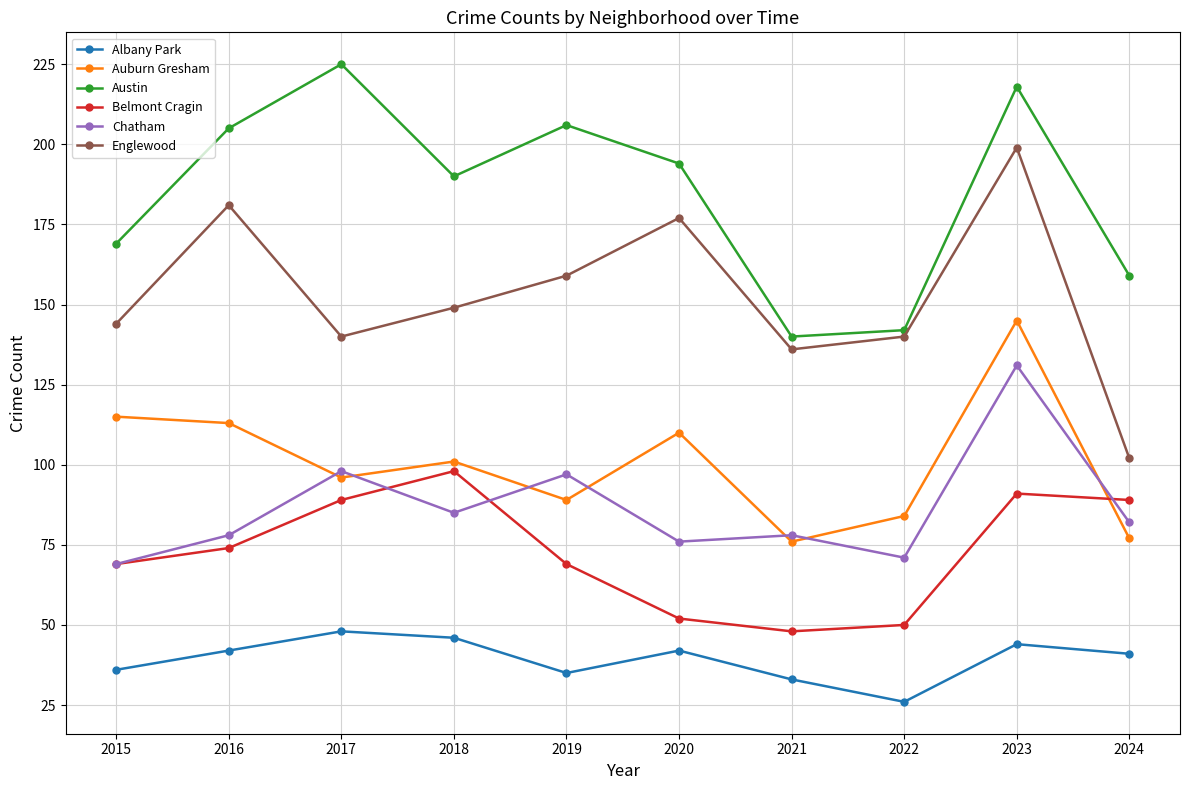

What is the average value of the Austin series?

185